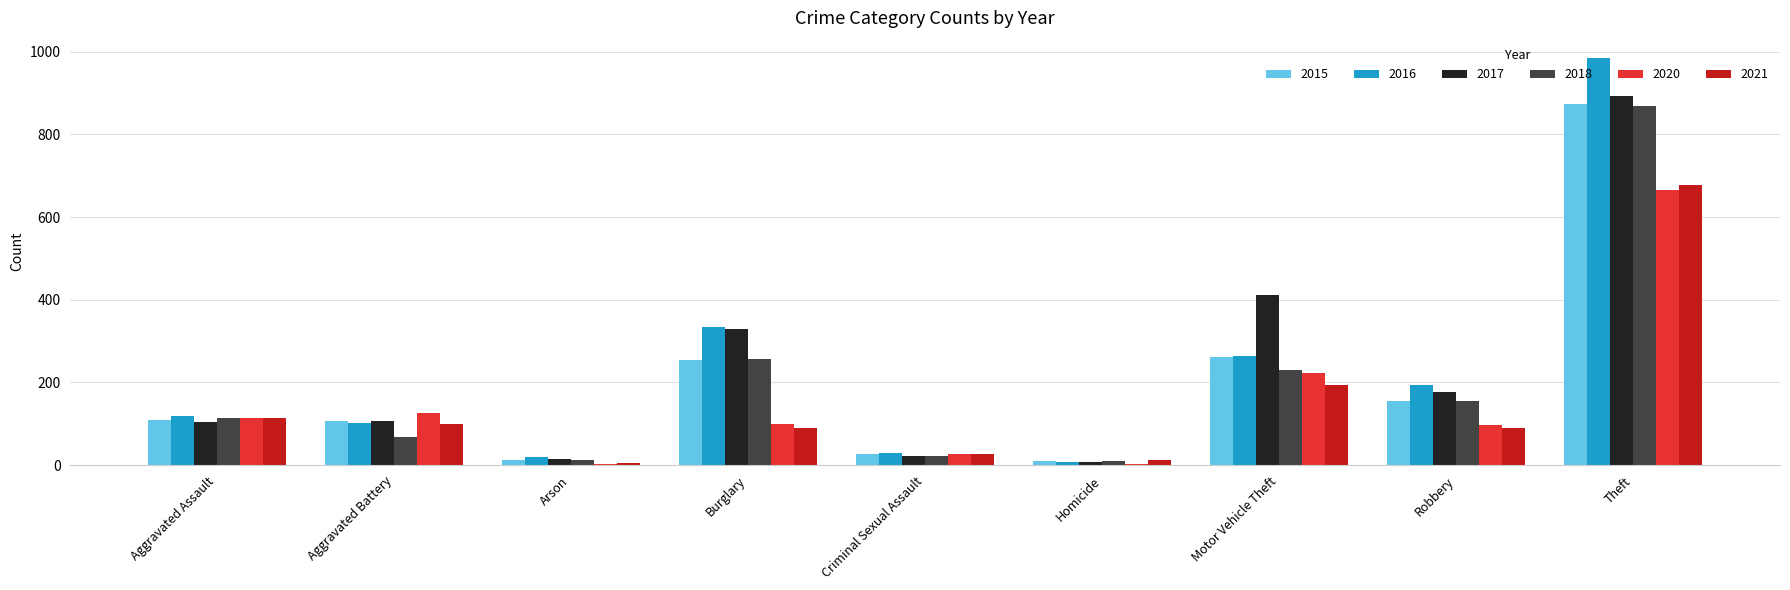

Where is 2017 nearest to the value 450?

Motor Vehicle Theft